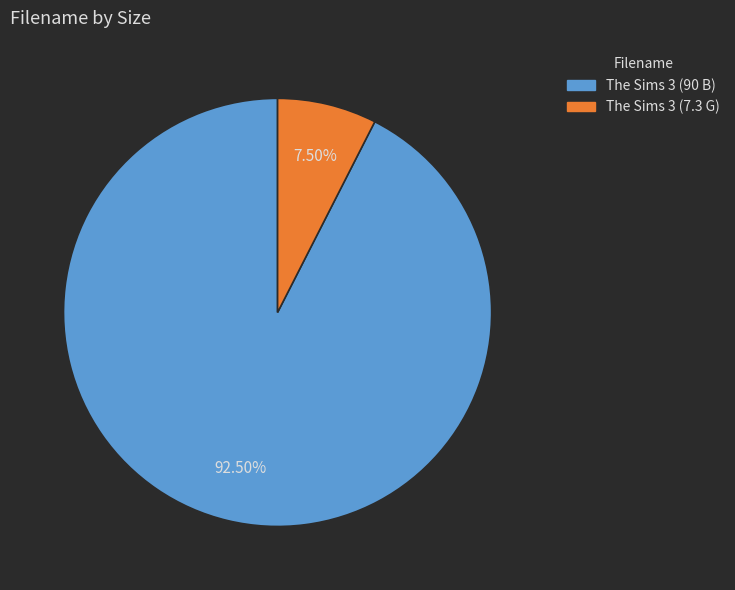

What is the smallest slice in the pie chart?

The Sims 3 (7.3 G)